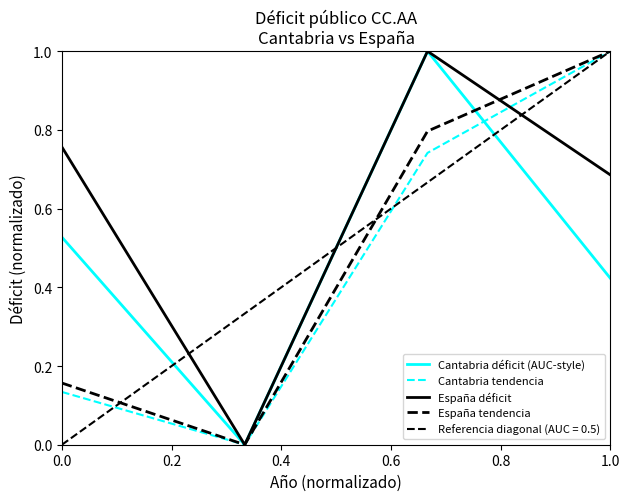

True or false: España tendencia and Cantabria déficit (AUC-style) intersect in this chart.

True